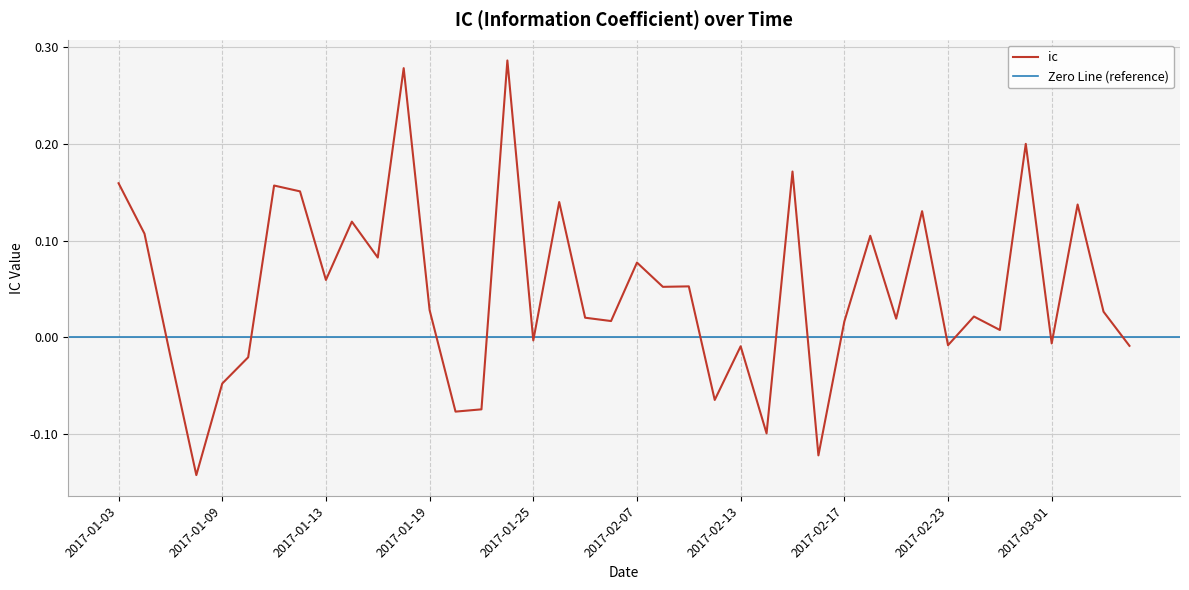

What is the change in value from 2017-01-23 to 2017-01-24?

+0.4